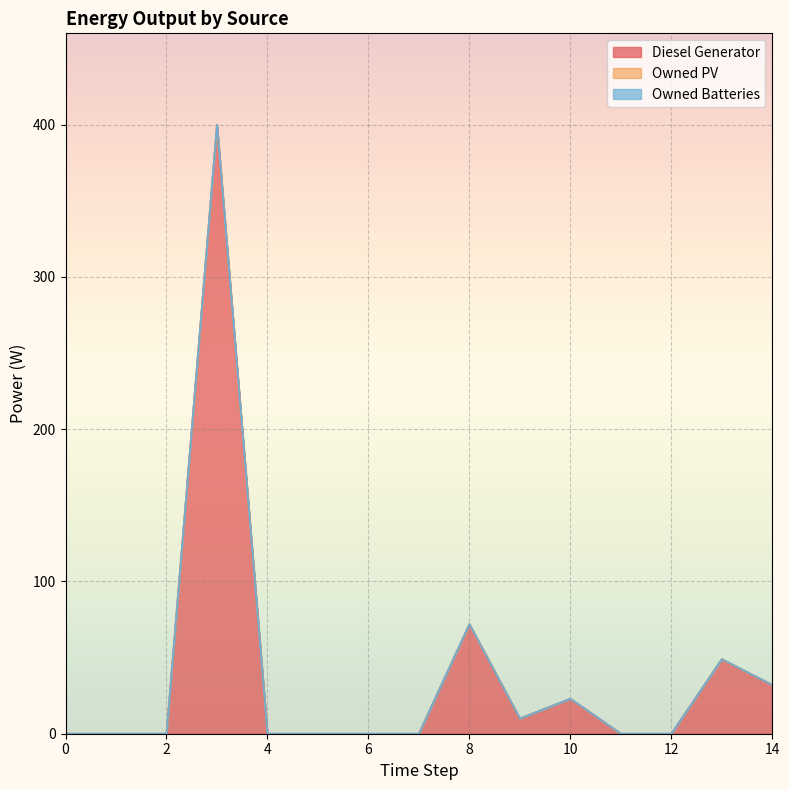

The value of Owned PV at 13 is 0. True or false?

True